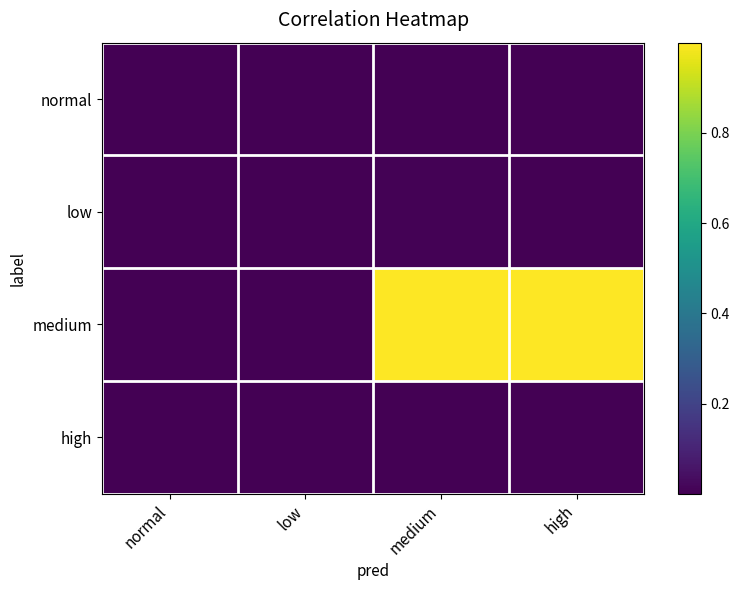

Rank the series by their maximum value, from highest to lowest.

medium, low, high, normal